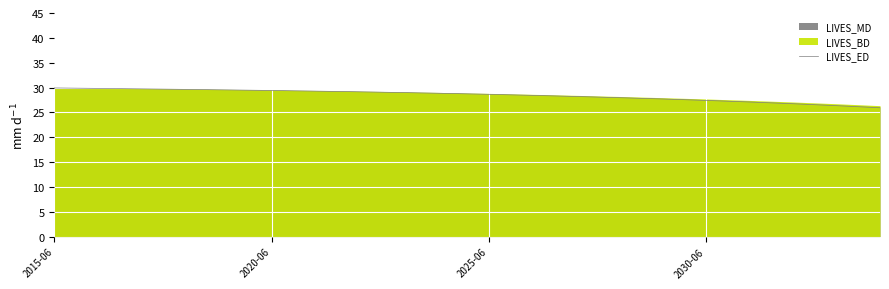

How many categories are shown in the chart?

20